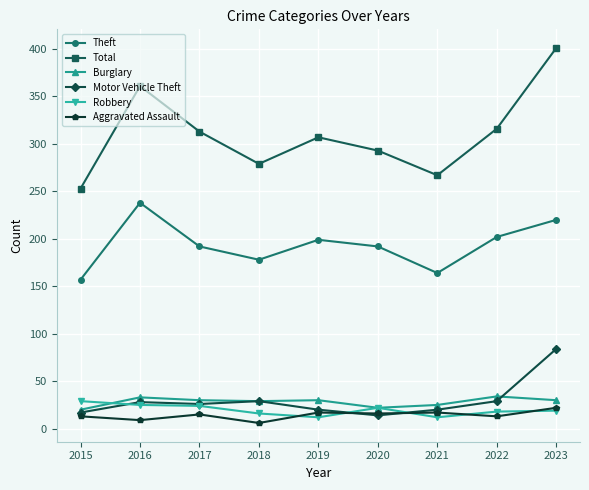

In Motor Vehicle Theft, how many points are lower than both neighbors (excluding endpoints)?

2